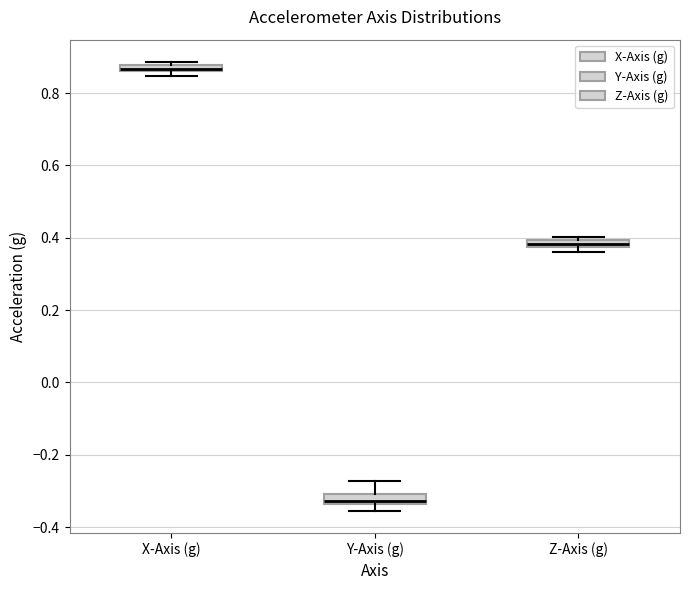

Where does the median line of the box for Y-Axis (g) sit on the y-axis? The values are not printed on the chart, so give them approximately, as read against the axis.

-0.32